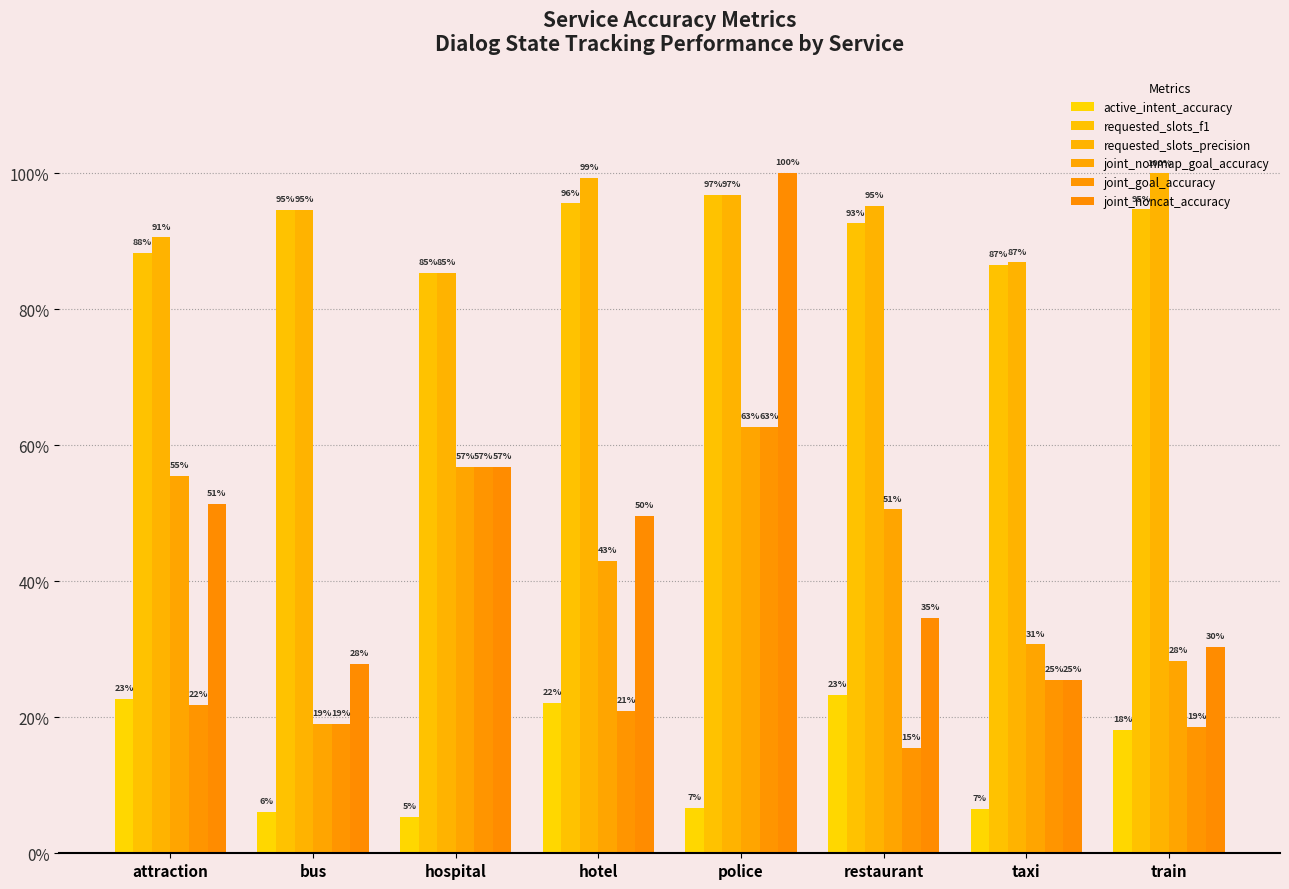

At which label is requested_slots_f1 closest to 0?

hospital